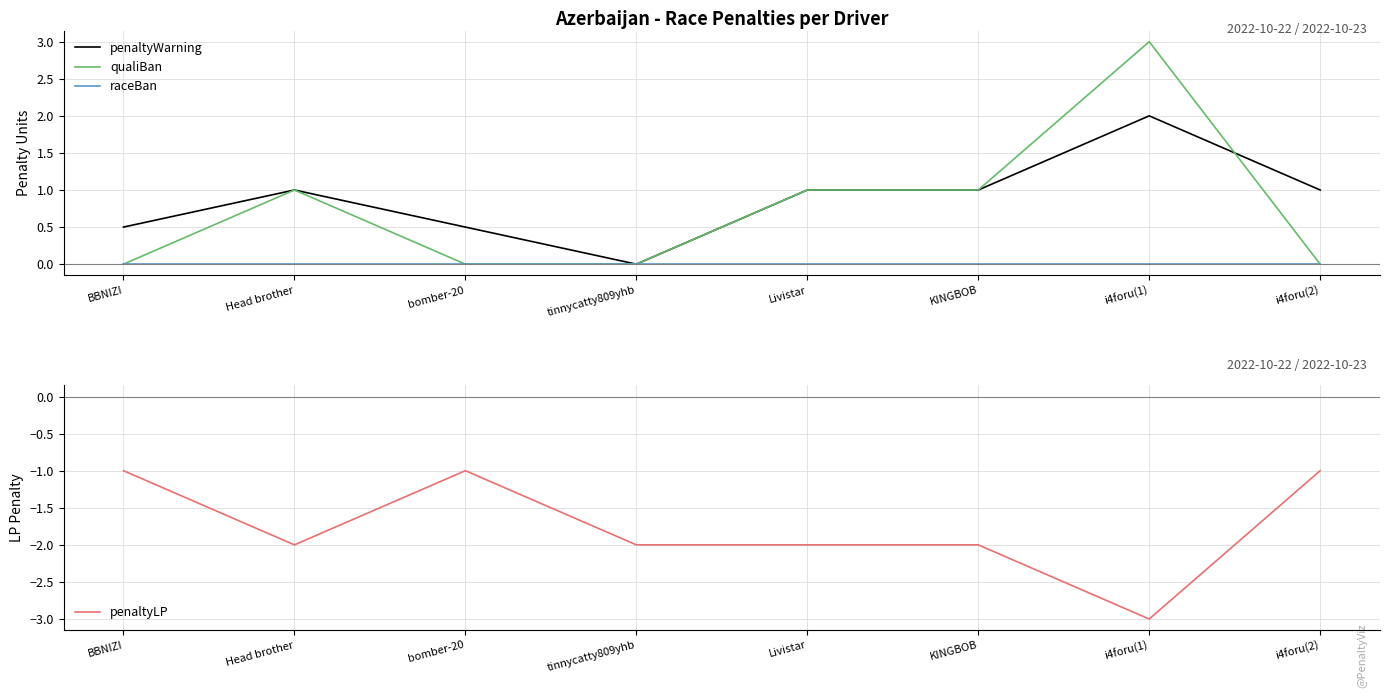

Reading left to right, list all the values displayed in this chart.

penaltyWarning: 0.5	1.0	0.5	0.0	1.0	1.0	2.0	1.0
qualiBan: 0.0	1.0	0.0	0.0	1.0	1.0	3.0	0.0
raceBan: 0.0	0.0	0.0	0.0	0.0	0.0	0.0	0.0
penaltyLP: -1.0	-2.0	-1.0	-2.0	-2.0	-2.0	-3.0	-1.0